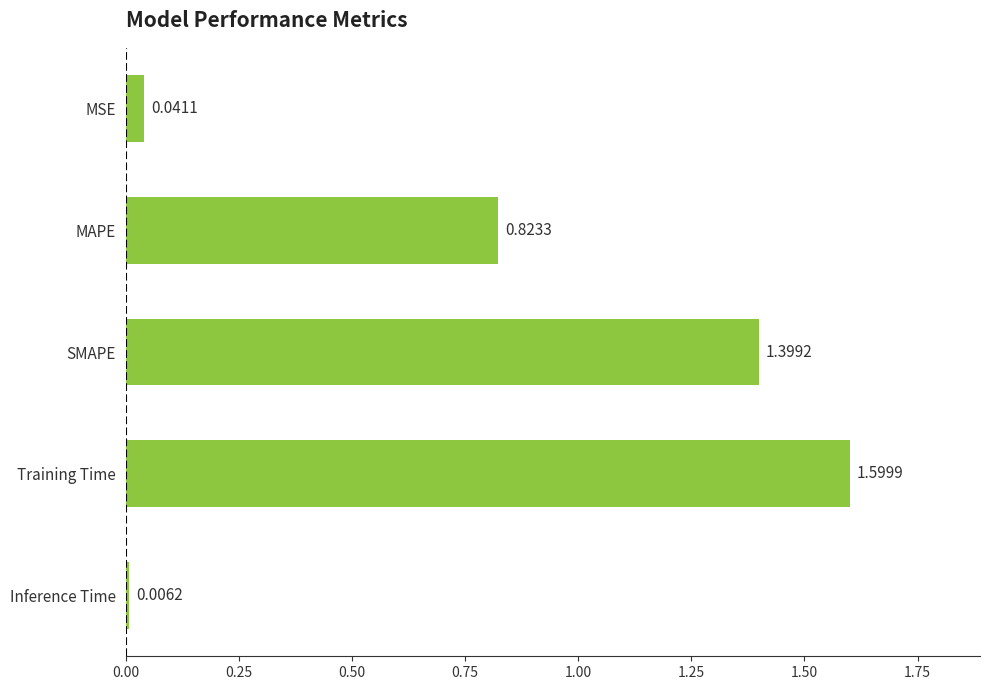

Rank the categories by value from lowest to highest.

Inference Time, MSE, MAPE, SMAPE, Training Time